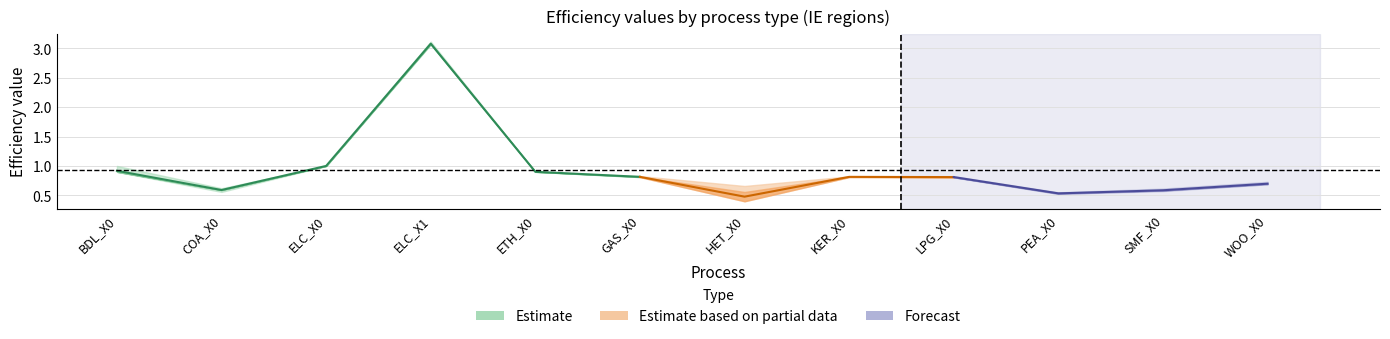

Reading left to right, what are all the values shown in this chart?

IE: BDL_X0=0.9	COA_X0=0.6	ELC_X0=1.0	ELC_X1=3.1	ETH_X0=0.9	GAS_X0=0.8	HET_X0=0.4	KER_X0=0.8	LPG_X0=0.8	PEA_X0=0.5	SMF_X0=0.6	WOO_X0=0.7
IE-CE: BDL_X0=0.9	COA_X0=0.6	ELC_X0=1.0	ELC_X1=3.1	ETH_X0=0.9	GAS_X0=0.8	HET_X0=0.4	KER_X0=0.8	LPG_X0=0.8	PEA_X0=0.5	SMF_X0=0.6	WOO_X0=0.7
IE-CN: BDL_X0=1.0	COA_X0=0.6	ELC_X0=1.0	ELC_X1=3.1	ETH_X0=0.9	GAS_X0=0.8	HET_X0=0.6	KER_X0=0.8	LPG_X0=0.8	PEA_X0=0.6	SMF_X0=0.6	WOO_X0=0.7
IE-CO: BDL_X0=0.9	COA_X0=0.6	ELC_X0=1.0	ELC_X1=3.1	ETH_X0=0.9	GAS_X0=0.8	HET_X0=0.7	KER_X0=0.8	LPG_X0=0.8	PEA_X0=0.5	SMF_X0=0.6	WOO_X0=0.7
IE-CW: BDL_X0=0.9	COA_X0=0.6	ELC_X0=1.0	ELC_X1=3.1	ETH_X0=0.9	GAS_X0=0.8	HET_X0=0.4	KER_X0=0.8	LPG_X0=0.8	PEA_X0=0.5	SMF_X0=0.6	WOO_X0=0.7
IE-D: BDL_X0=0.9	COA_X0=0.6	ELC_X0=1.0	ELC_X1=3.1	ETH_X0=0.9	GAS_X0=0.8	HET_X0=0.4	KER_X0=0.8	LPG_X0=0.8	PEA_X0=0.5	SMF_X0=0.6	WOO_X0=0.7